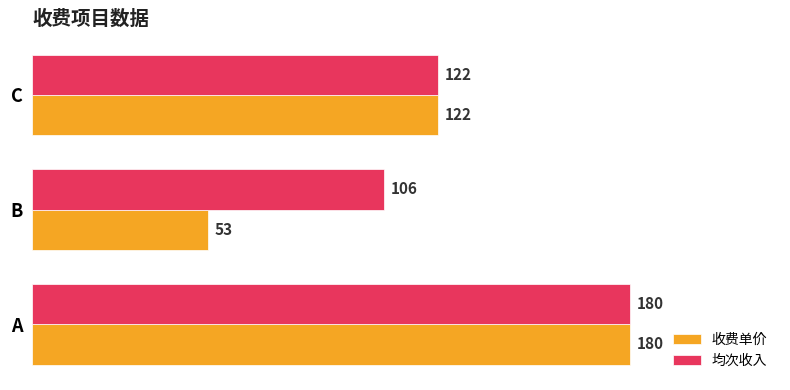

List the series in order of their overall mean, lowest first.

收费单价, 均次收入